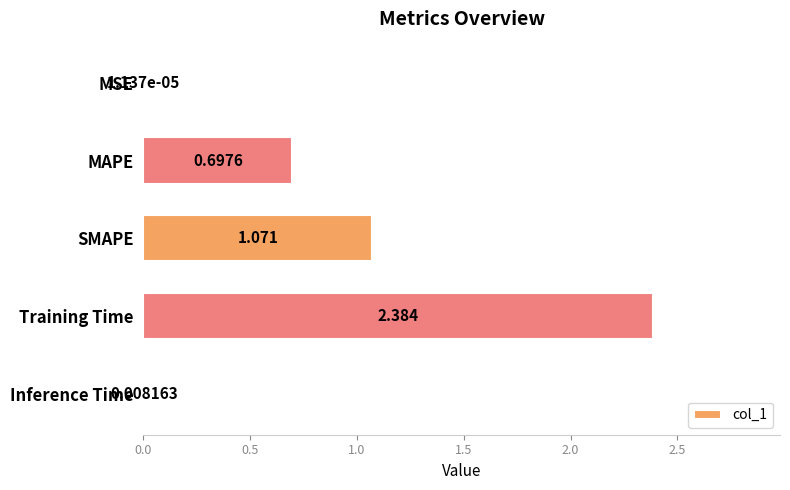

Between MSE and Training Time, which is larger?

Training Time